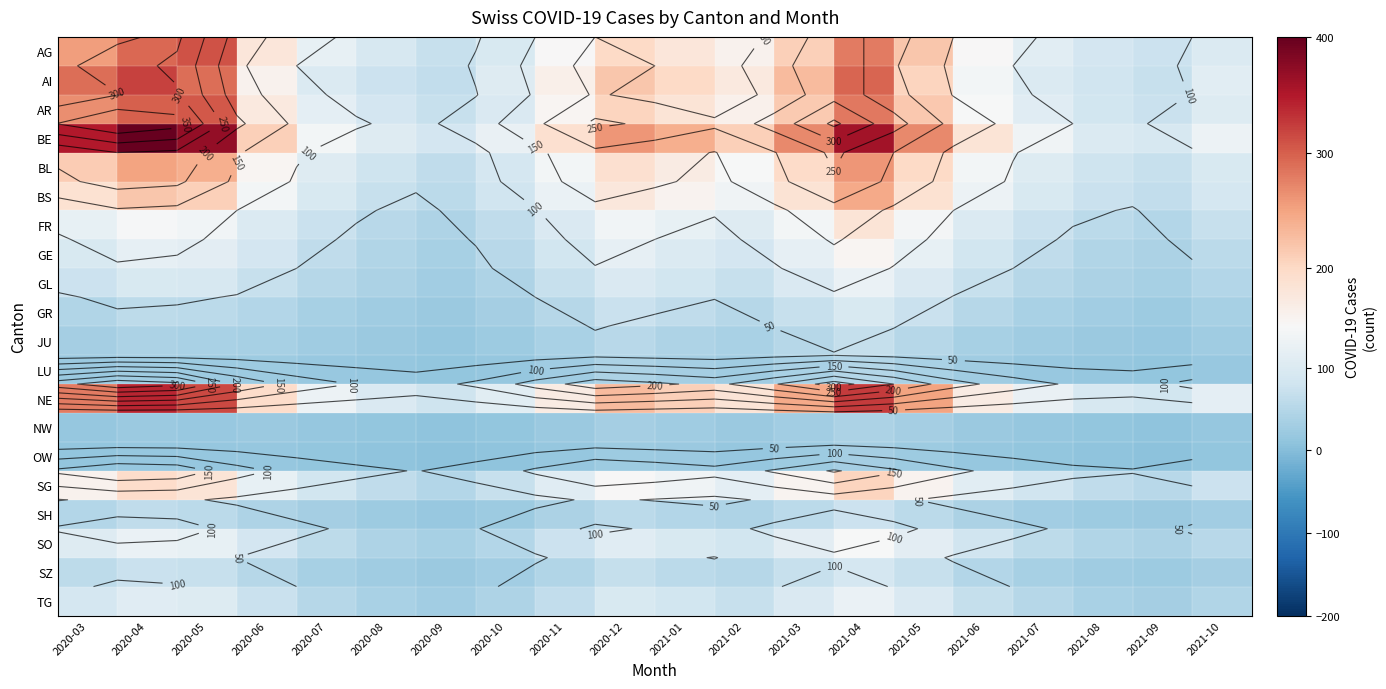

Between 2020-06 and 2021-04, which series saw the biggest shift?

BE